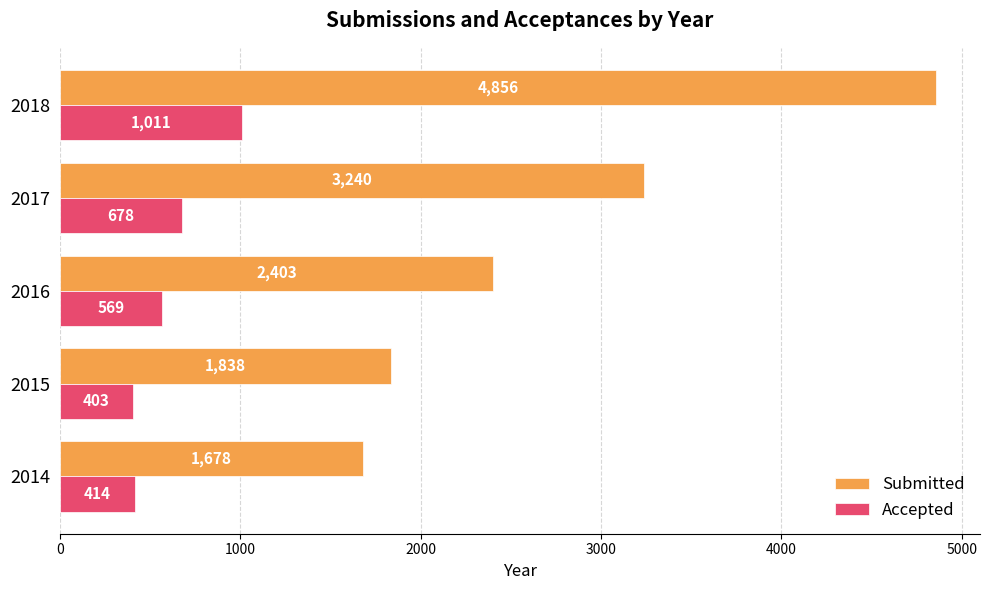

What is the difference between the maximum and minimum values in the Accepted series?

608